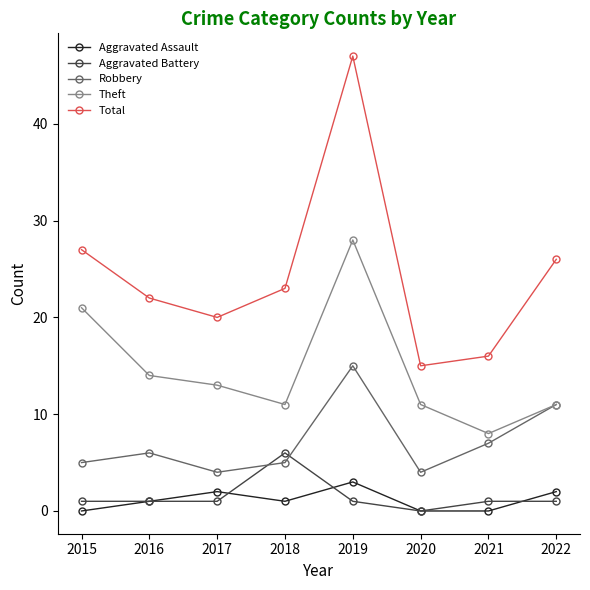

How many lines are shown in the chart?

5